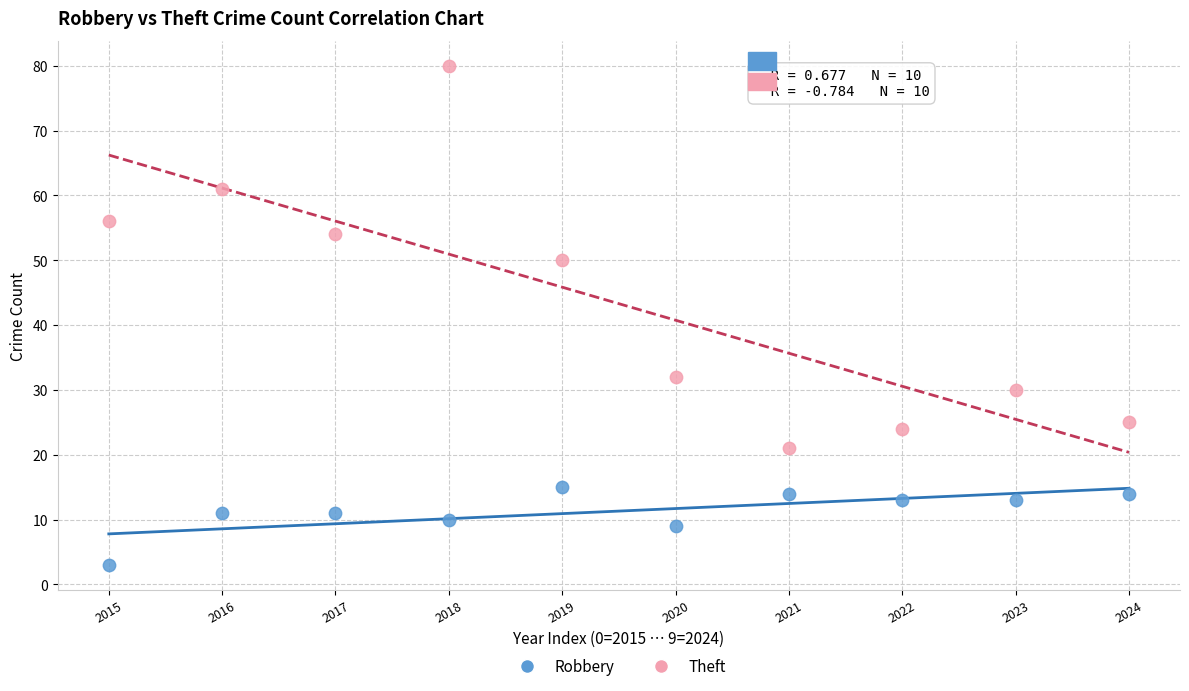

Which series reaches the minimum Y coordinate?

Robbery